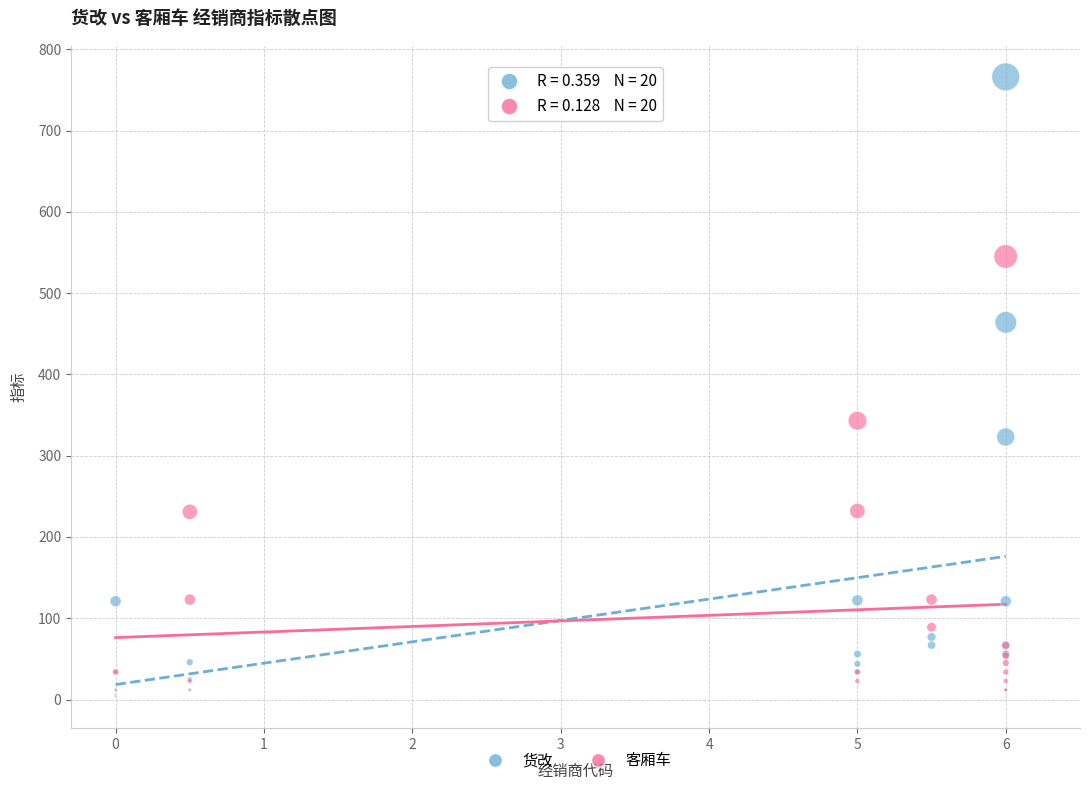

Across all series, what Y value is closest to 384?

343